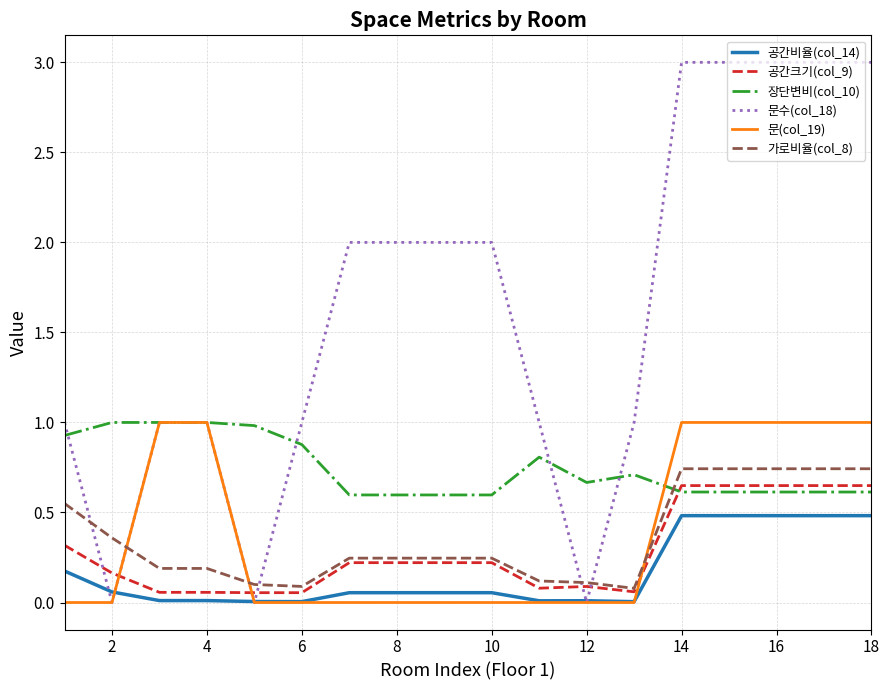

Is the value of 공간비율(col_14) at 12 greater than the value of 문수(col_18) at 12?

No